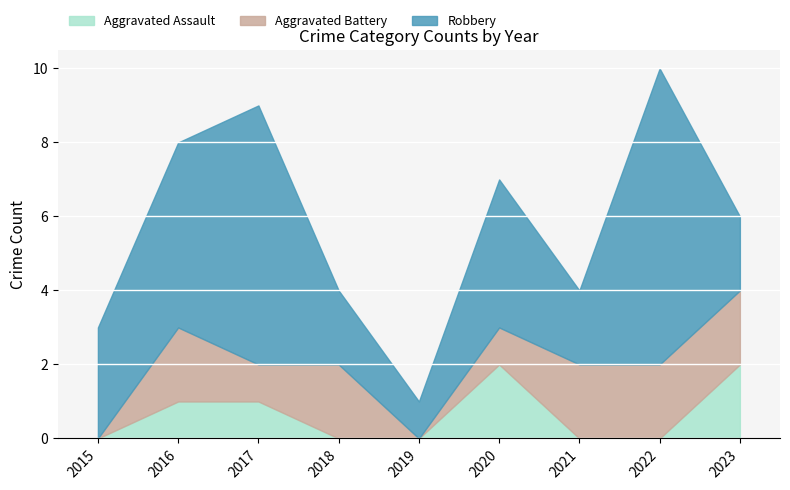

True or false: Aggravated Battery has a value of 1 at 2023.

False